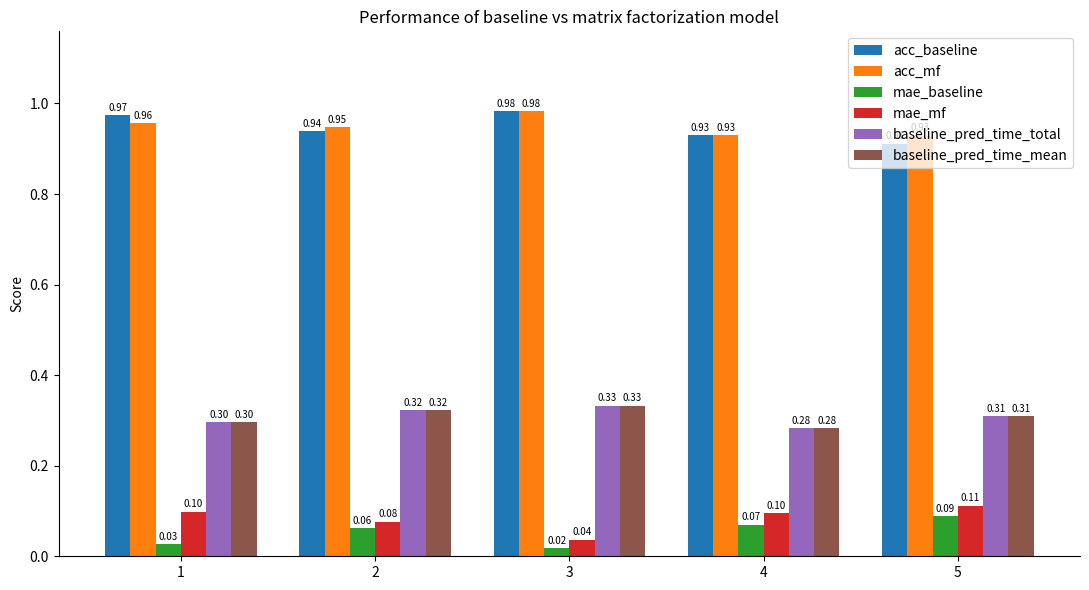

What is the sum of all mae_baseline values?

0.3